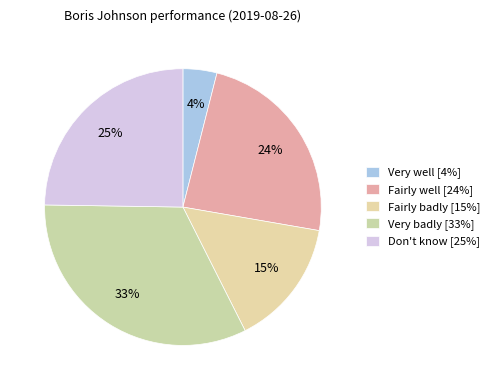

Is Very badly the majority of the pie?

No